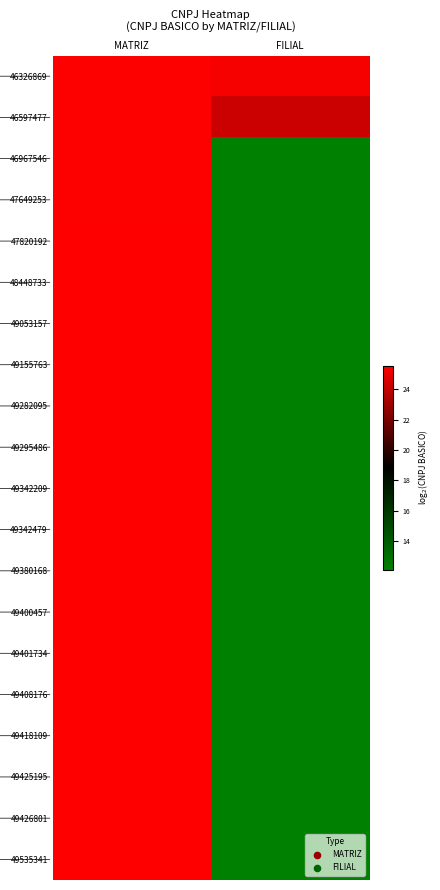

At MATRIZ, list the series in order from smallest to largest.

46326869, 46597477, 46967546, 47649253, 47820192, 48448733, 49053157, 49155763, 49282095, 49295486, 49342209, 49342479, 49380168, 49400457, 49401734, 49408176, 49418109, 49425195, 49426801, 49535341